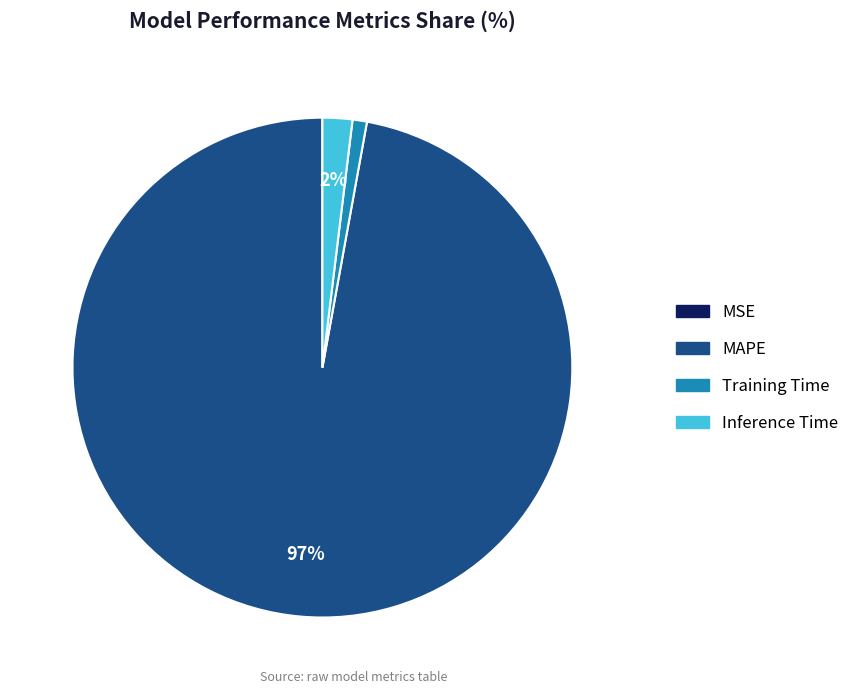

Which has a higher value, MAPE or Training Time?

MAPE